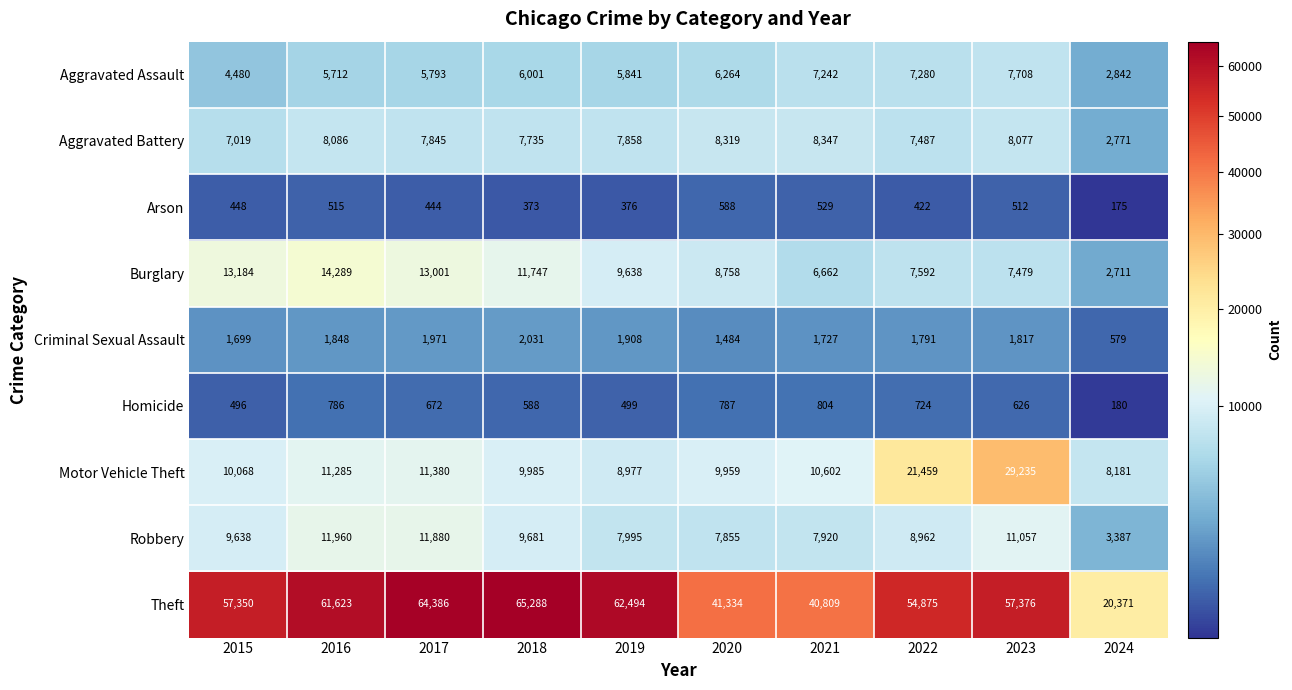

What is the highest value of the Theft series?

65288